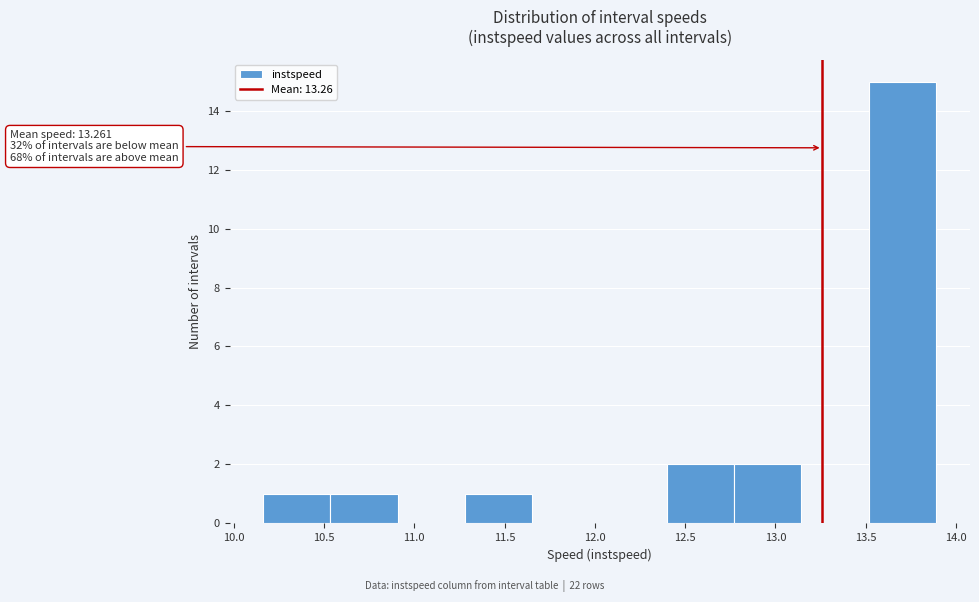

Over which range of the x-axis is the bar tallest?

13.50 to 13.90